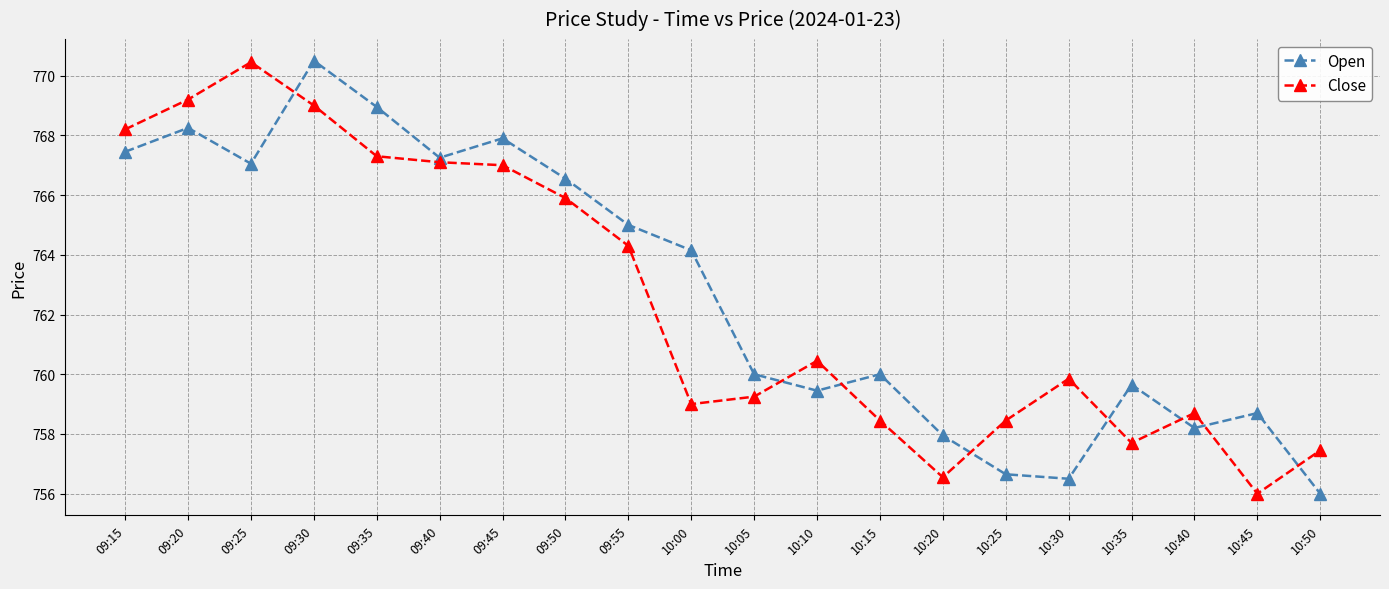

Which category has the highest value in the Open series?

09:30